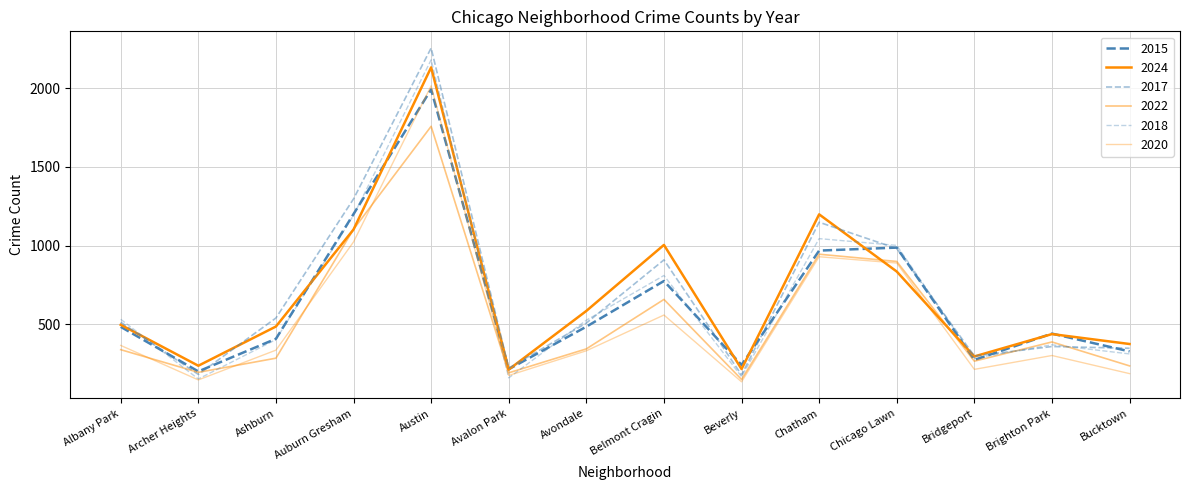

Does the chart display data point markers on the line(s)?

No